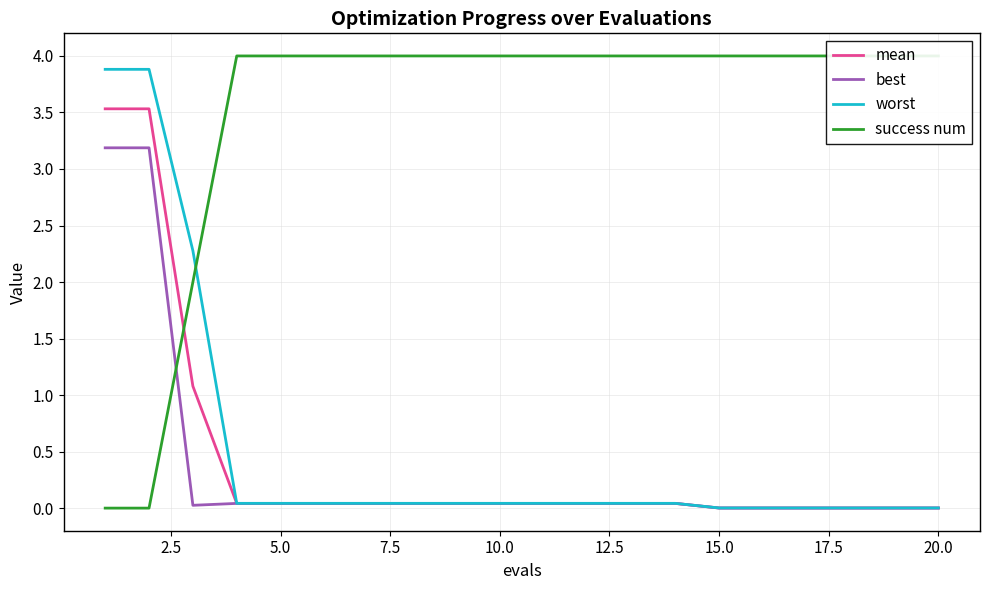

Is it true that mean equals 0.0 at 20.0?

True